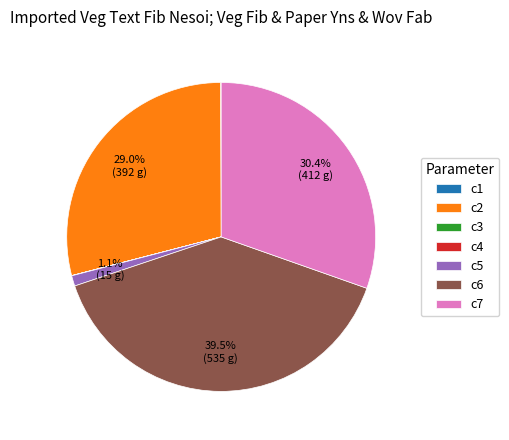

To the nearest percent, what portion does c5 represent?

1%